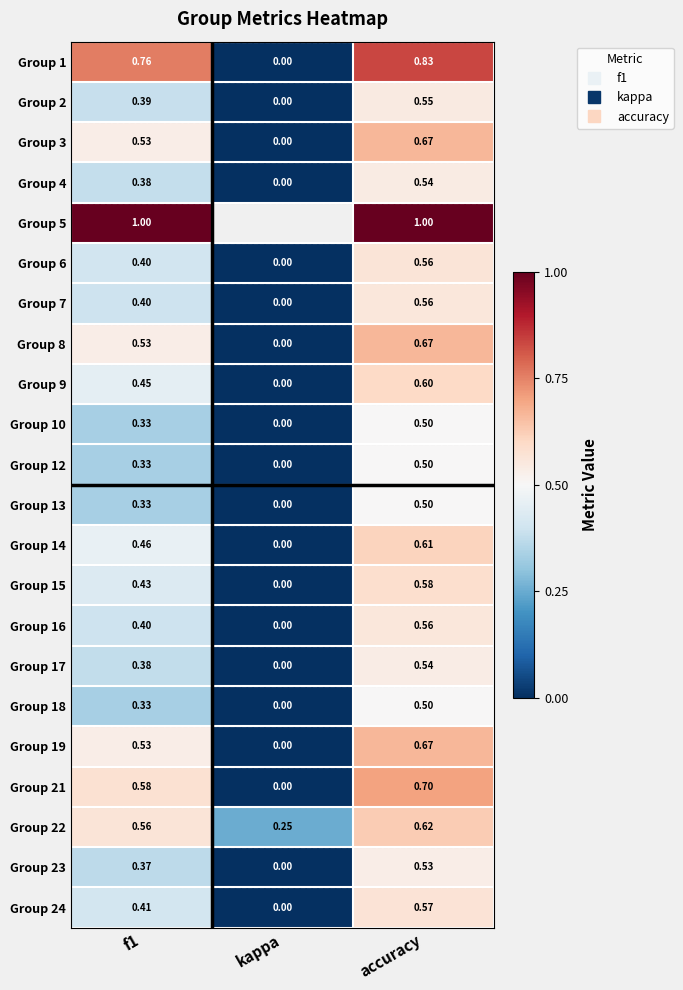

Which category has the highest value across all series?

f1